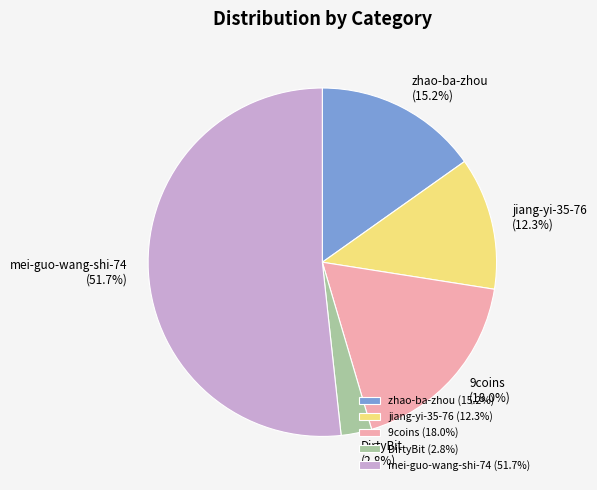

The DirtyBit slice represents 8% of the pie. True or false?

False